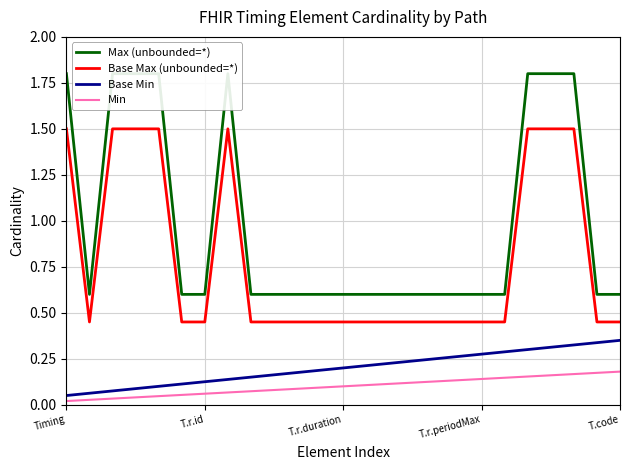

What is the average value of the Base Max (unbounded=*) series?

0.8